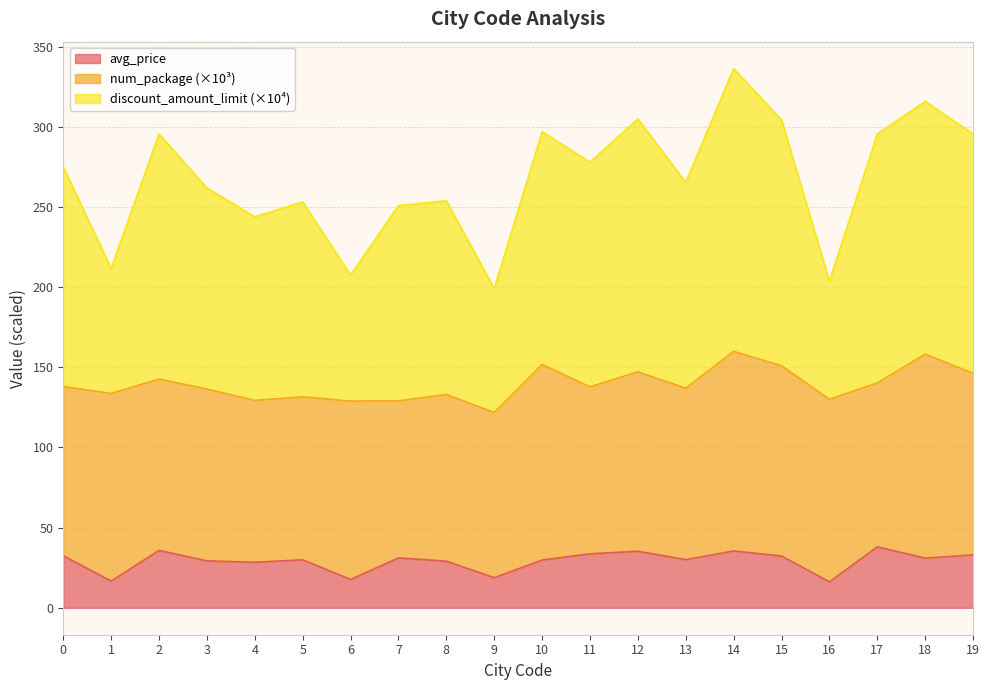

True or false: discount_amount_limit has more than 0 interior local peaks.

True